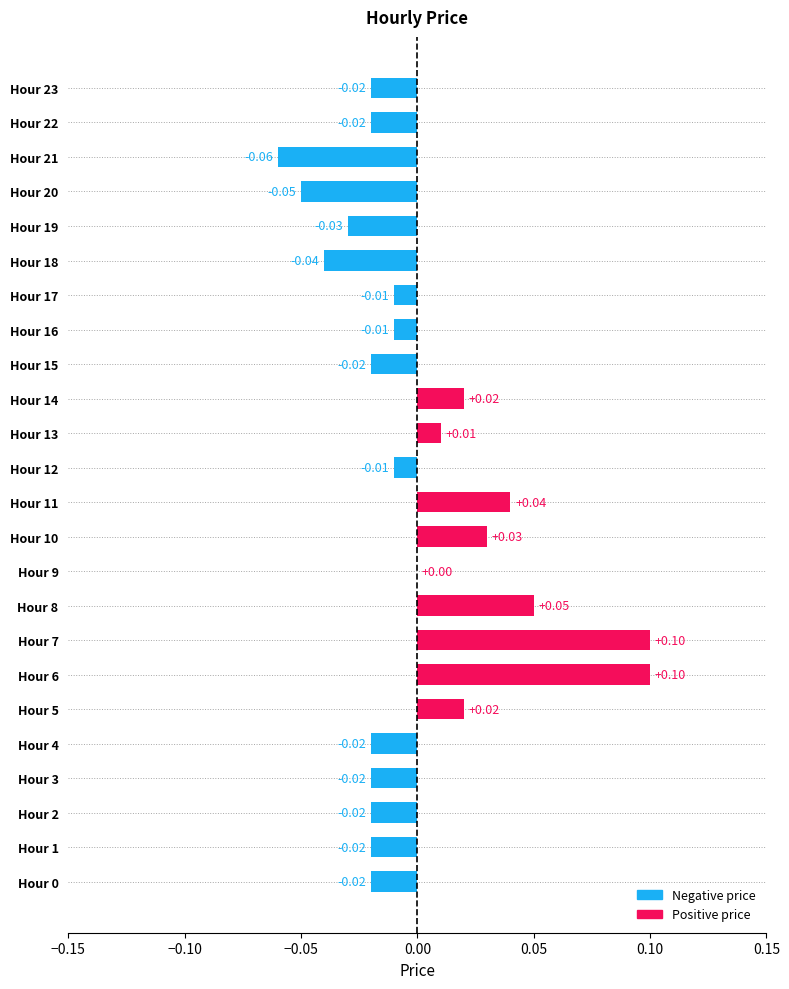

What is the change in value from Hour 1 to Hour 11?

+0.1